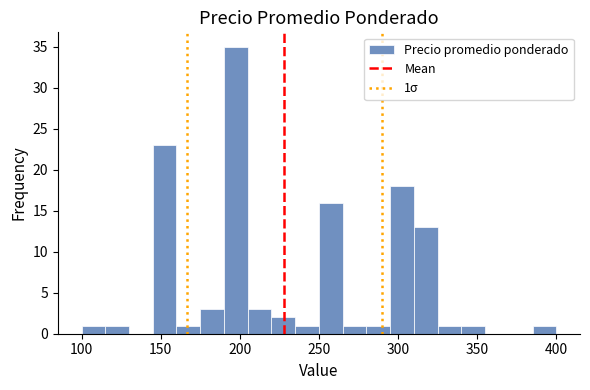

Read against the x-axis, roughly where is the centre of the tallest bar?

200